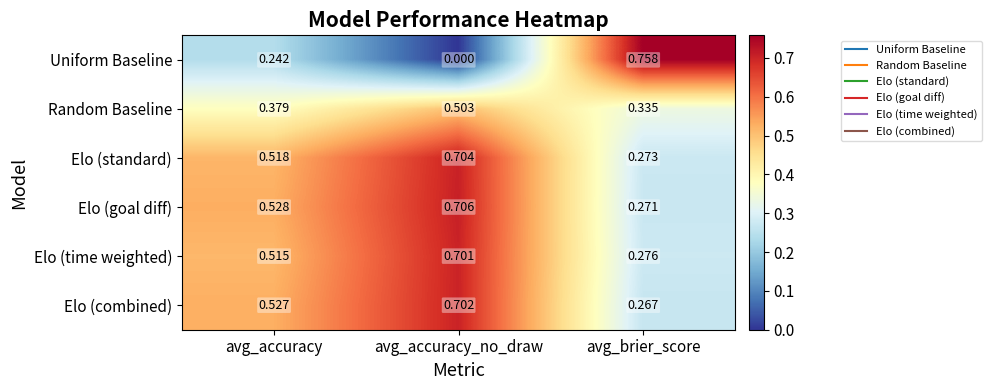

Is the value of Elo (combined) at avg_brier_score greater than the value of Elo (time weighted) at avg_accuracy?

No